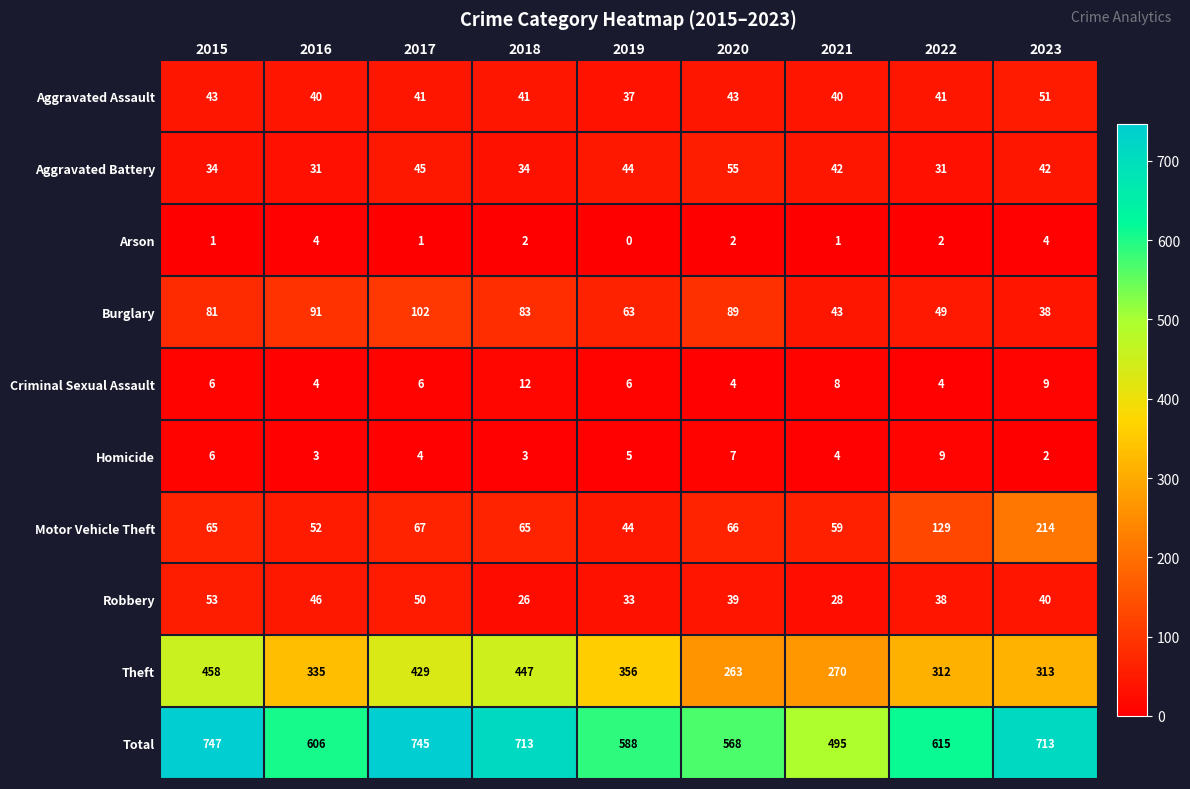

Which series has the largest total across all categories?

Total